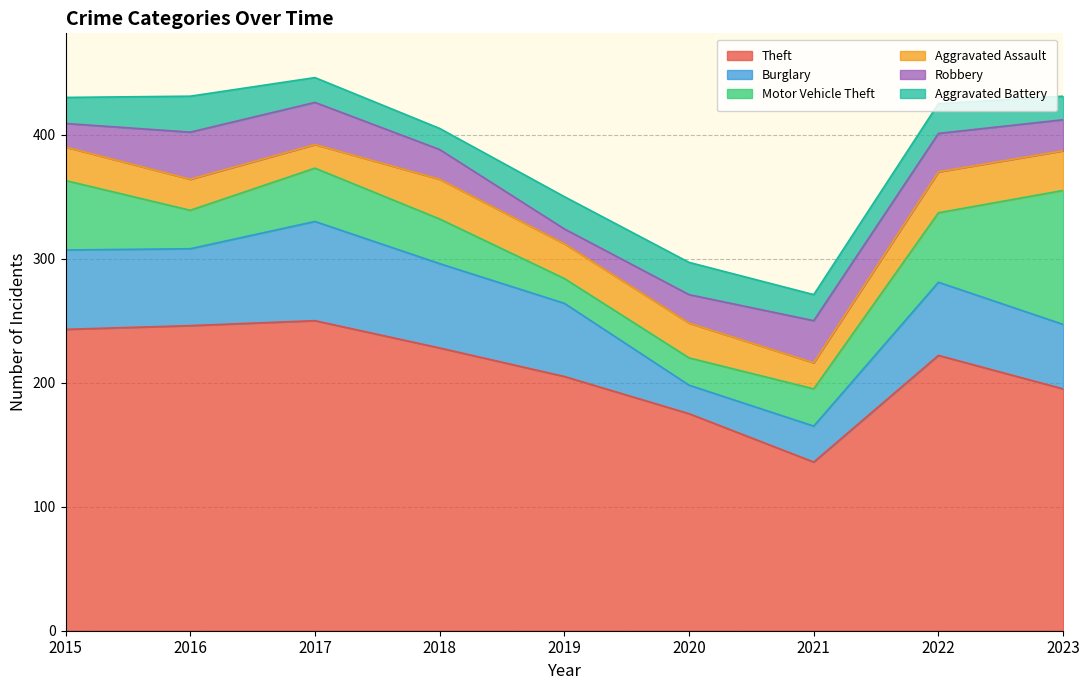

In Theft, how many points are higher than both neighbors (excluding endpoints)?

2